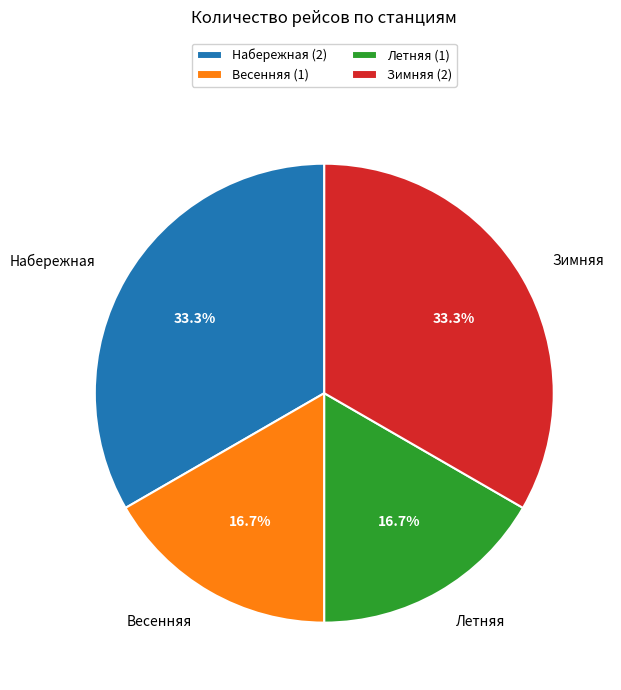

To the nearest percent, what is the difference between the largest and smallest slice percentages?

17%